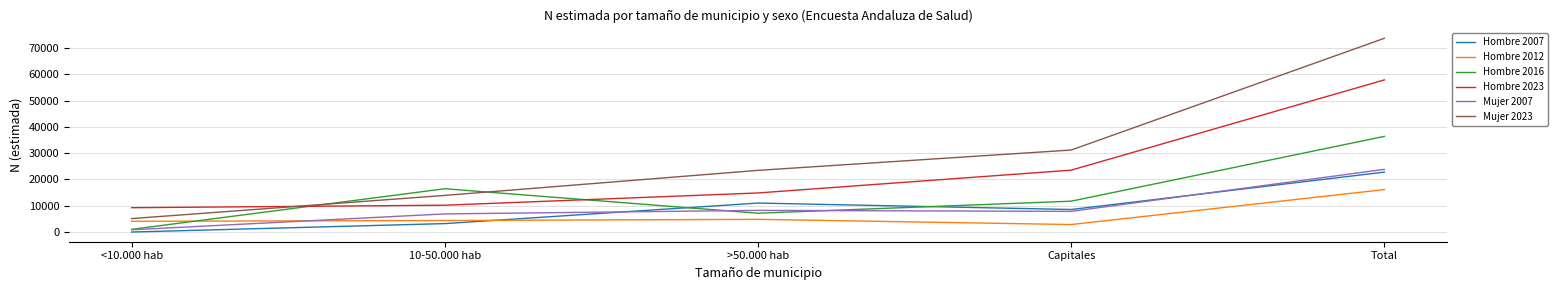

What is the maximum value shown in the chart?

73654